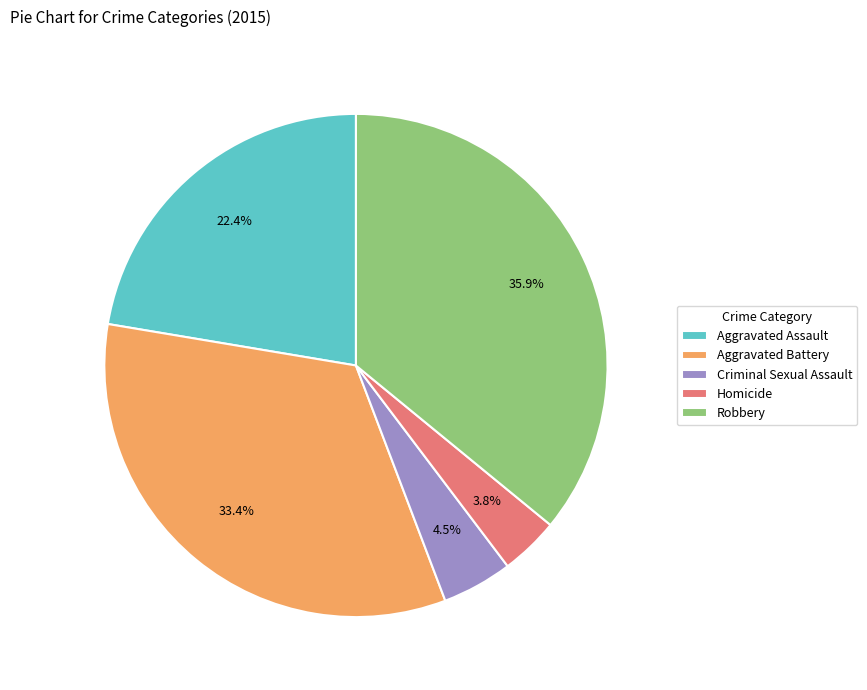

The Robbery slice represents 36% of the pie. True or false?

True